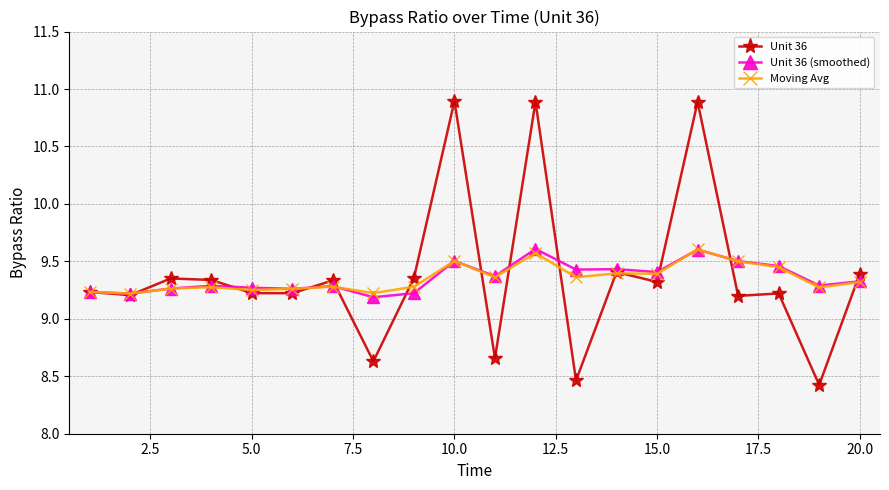

What is the highest value of the Moving Avg series?

9.6